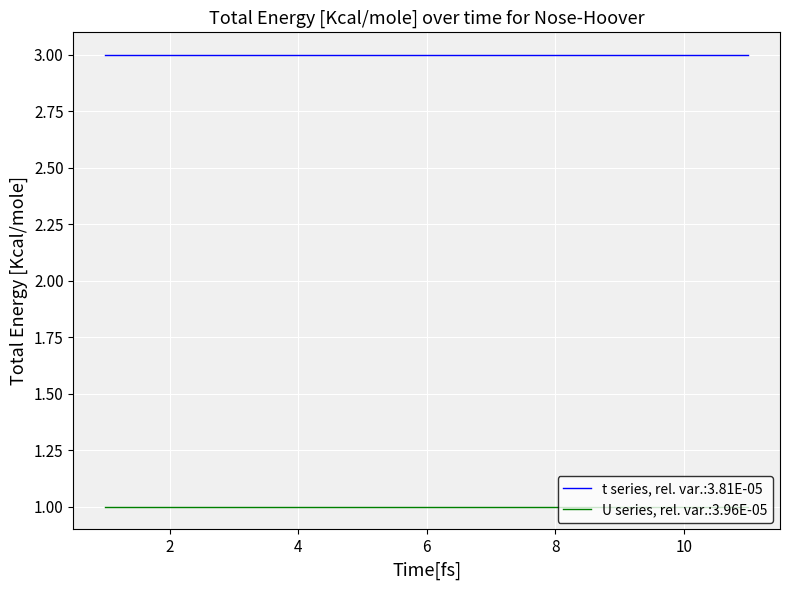

List the series in order of their peak value, highest first.

t series, rel. var.:3.81E-05, U series, rel. var.:3.96E-05